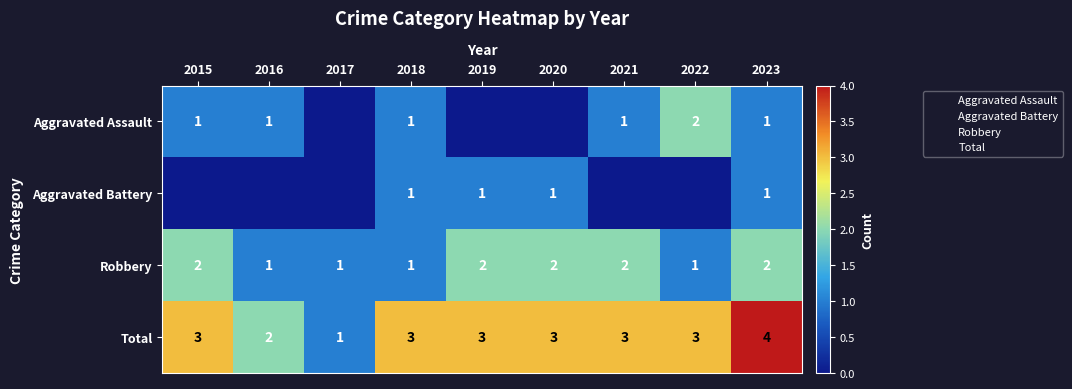

What is the total value across all series at 2023?

8